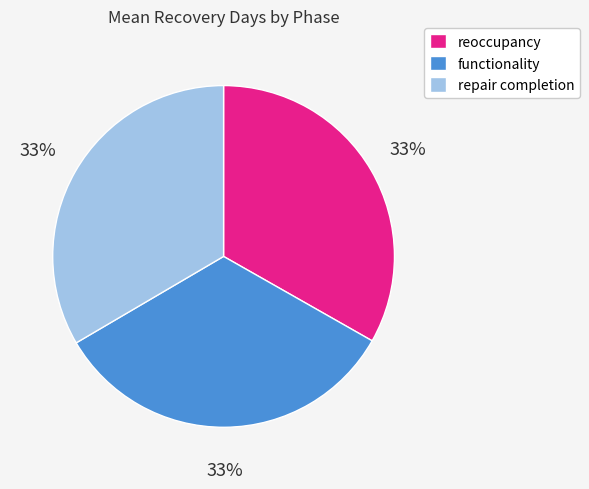

To the nearest percent, what is the average slice percentage?

33%